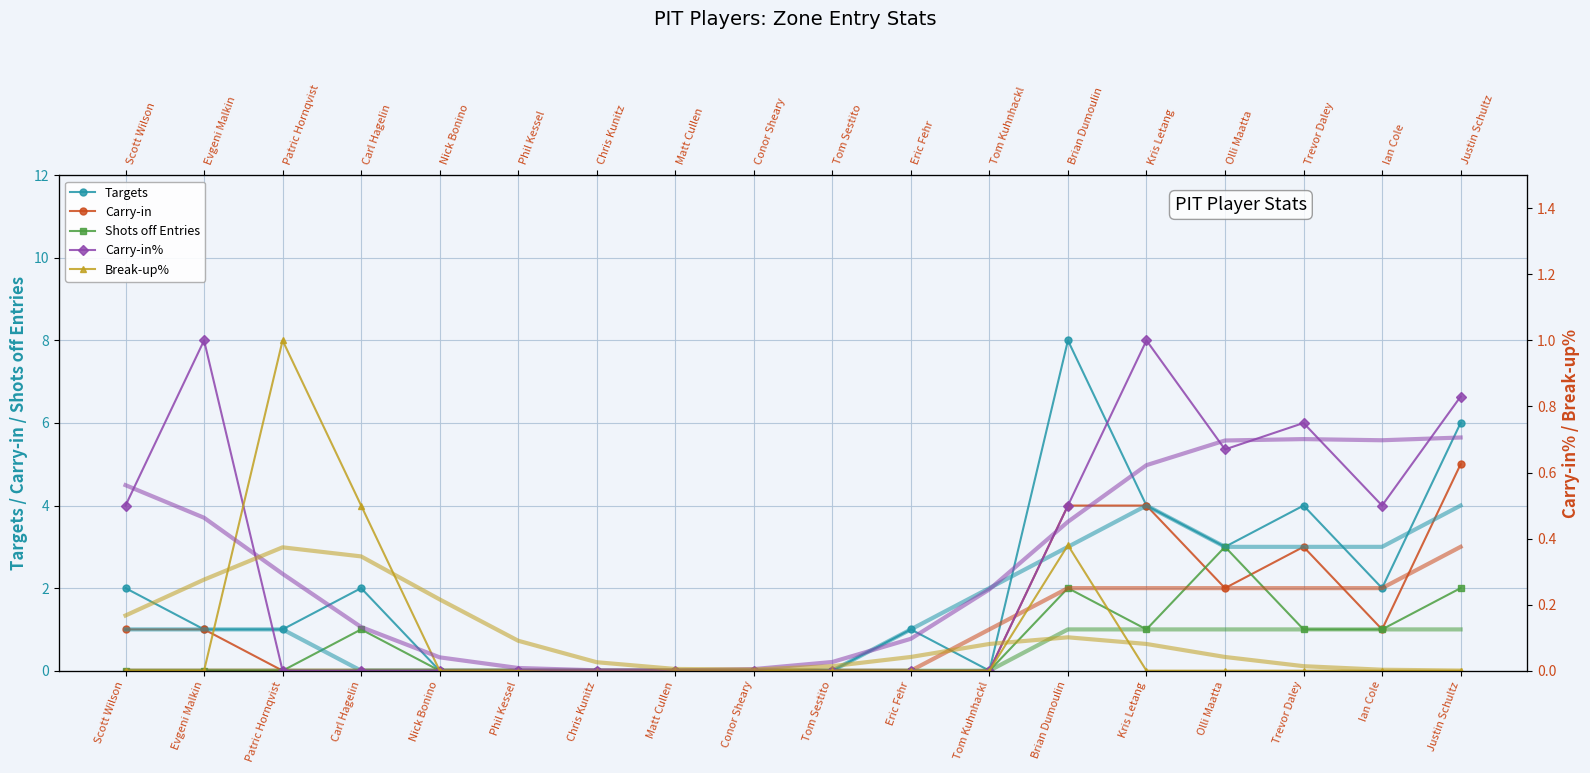

Where is Carry-in nearest to the value 2?

Olli Maatta